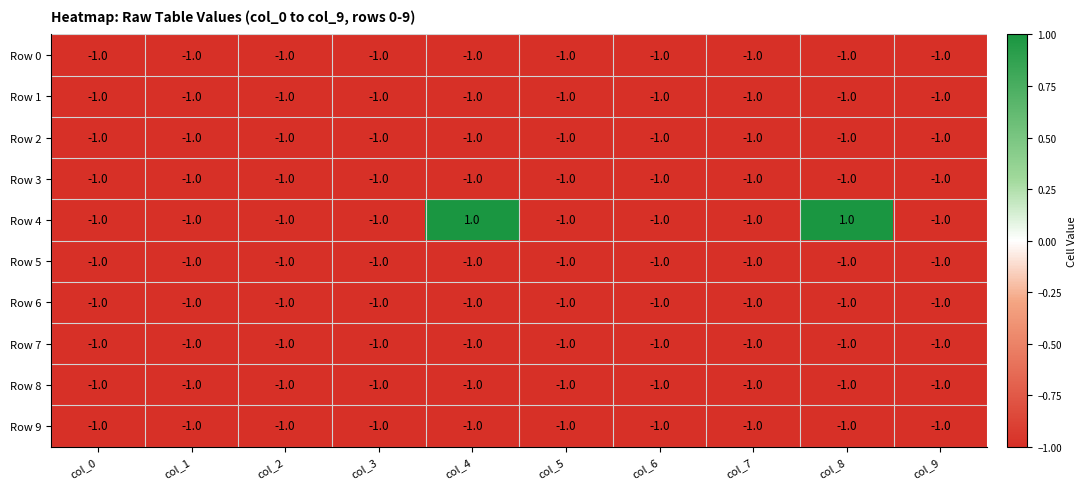

What is the total value across all series at col_0?

-10